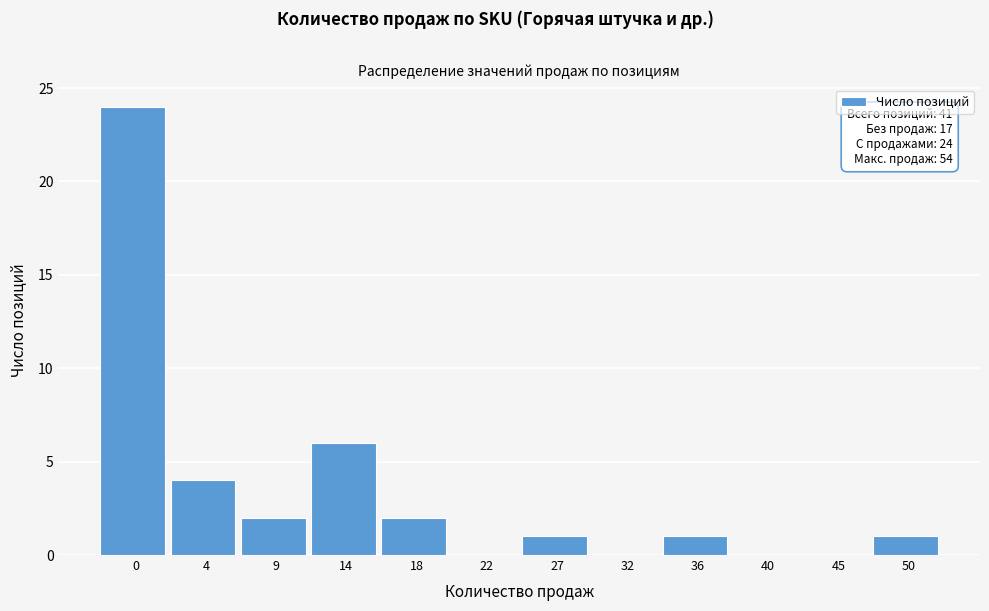

Reading left to right, list all the values displayed in this chart.

0=24	4=4	9=2	14=6	18=2	22=0	27=1	32=0	36=1	40=0	45=0	50=1